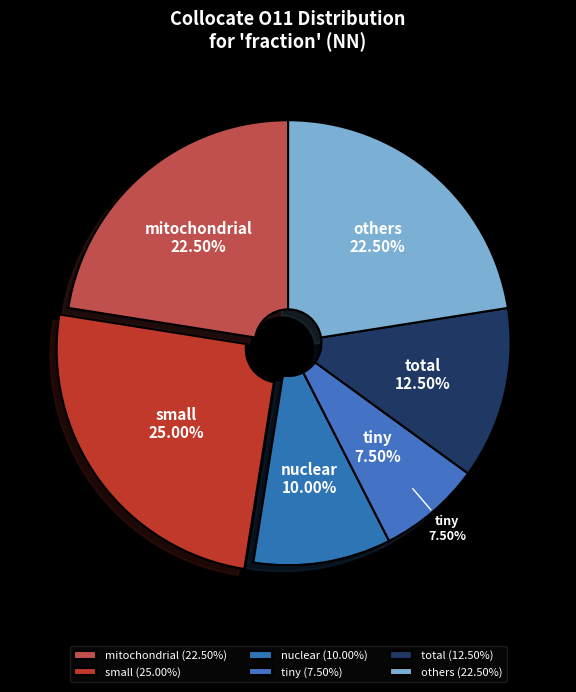

Which has a higher value, nuclear or tiny?

nuclear